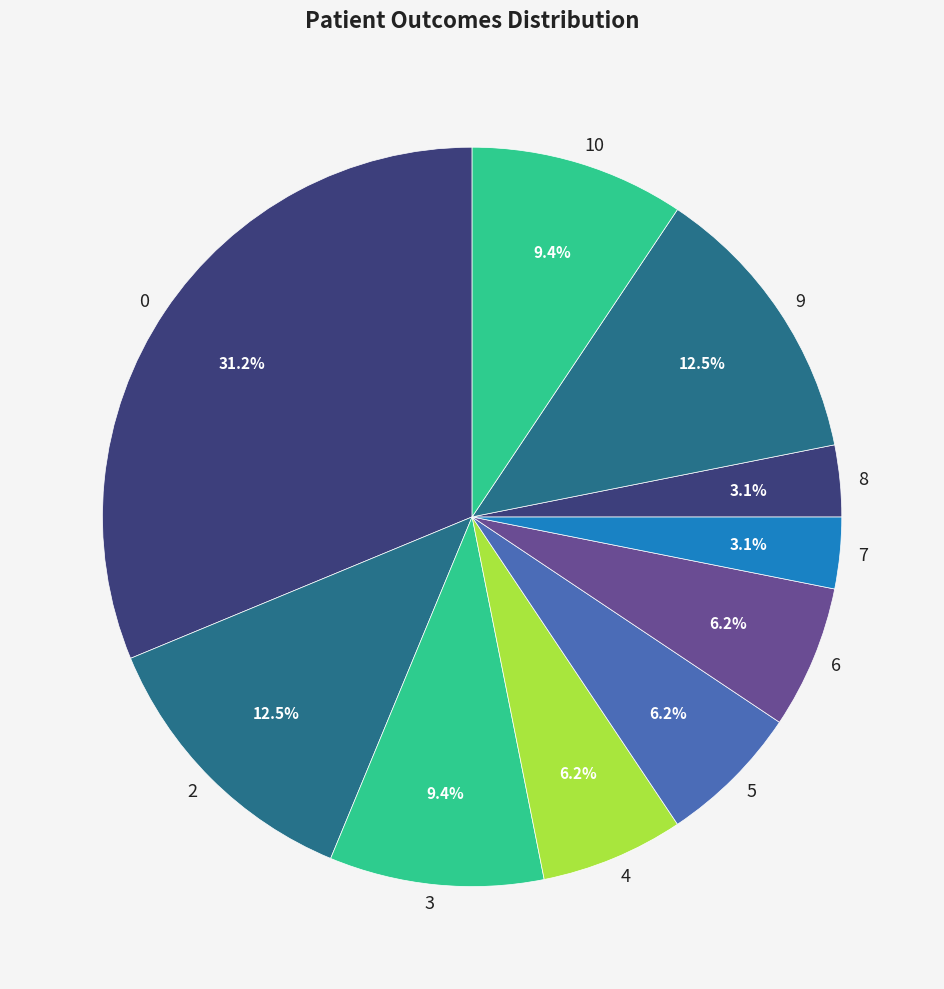

Count the number of slices in the pie.

10